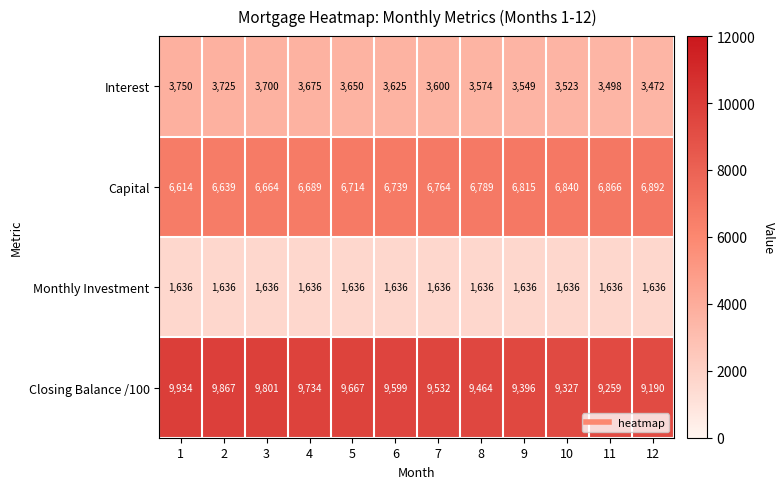

Which series has the largest total across all categories?

Closing Balance /100